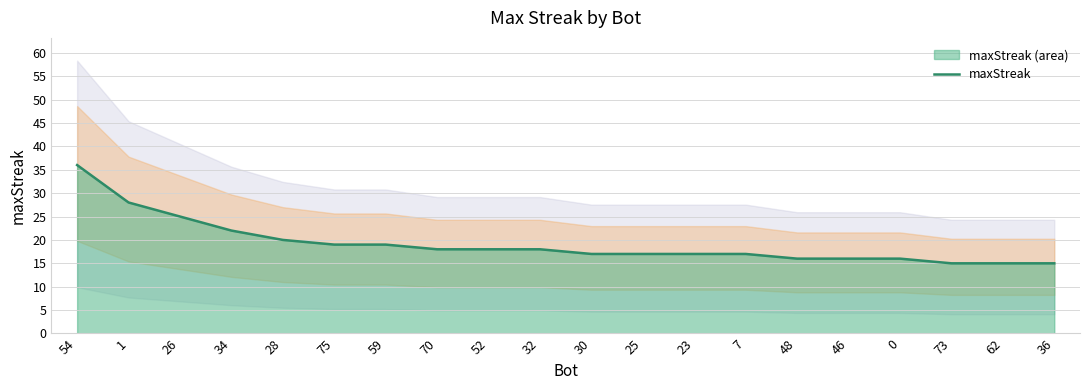

What position from the left is 32?

10